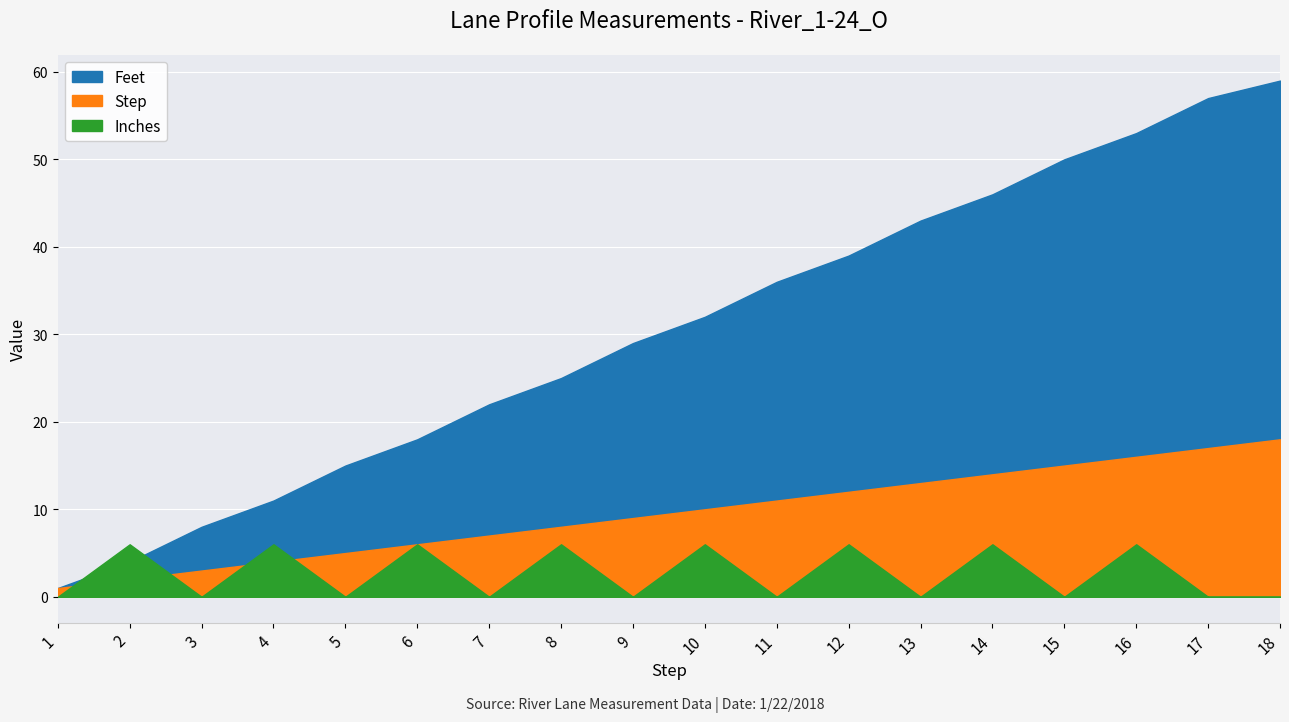

Reading left to right, list all the values displayed in this chart.

Feet: 1=1	2=4	3=8	4=11	5=15	6=18	7=22	8=25	9=29	10=32	11=36	12=39	13=43	14=46	15=50	16=53	17=57	18=59
Step: 1=1	2=2	3=3	4=4	5=5	6=6	7=7	8=8	9=9	10=10	11=11	12=12	13=13	14=14	15=15	16=16	17=17	18=18
Inches: 1=0	2=6	3=0	4=6	5=0	6=6	7=0	8=6	9=0	10=6	11=0	12=6	13=0	14=6	15=0	16=6	17=0	18=0